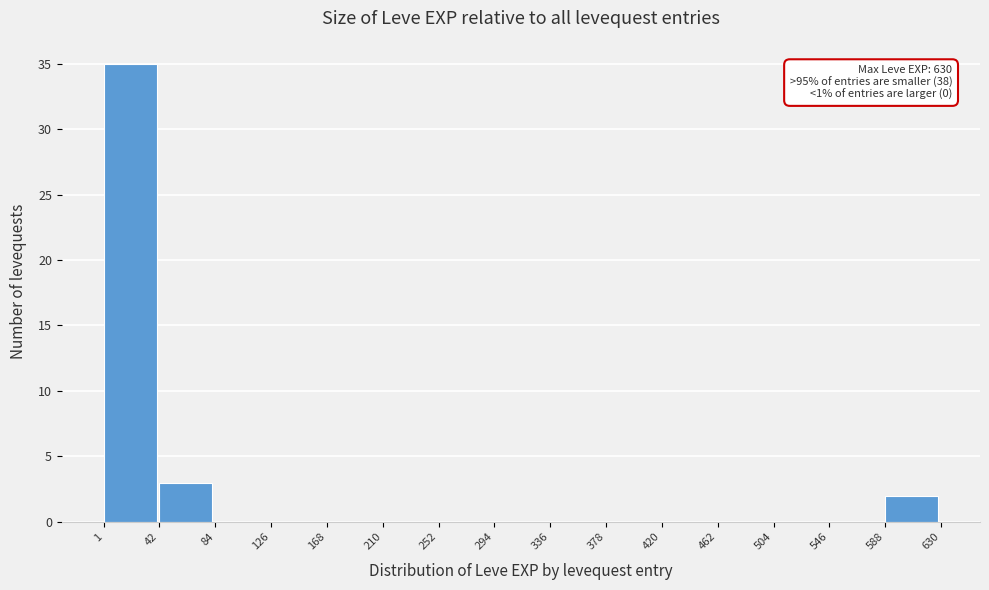

Over which range of the x-axis is the bar tallest?

1 to 42